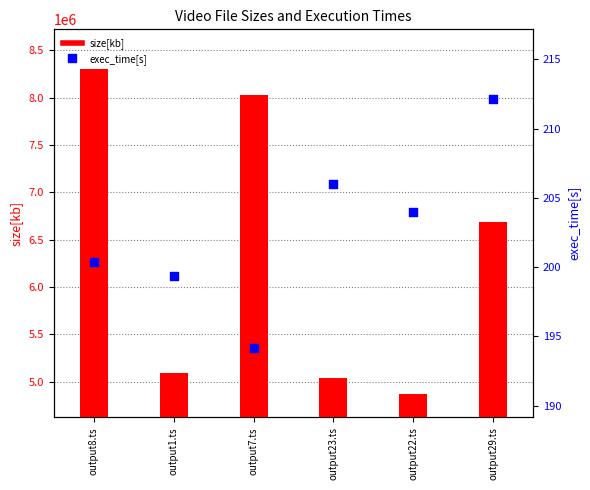

What are all the series names shown in the legend?

size[kb], exec_time[s]